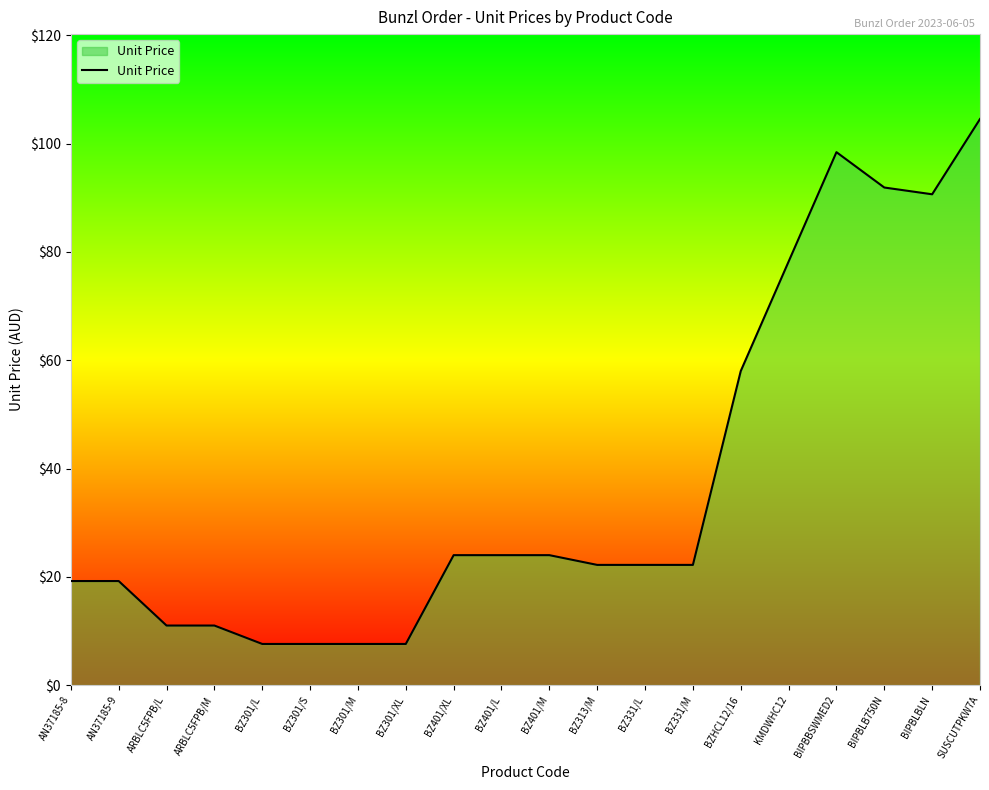

At which label is the value closest to 56?

BZHCL12/16